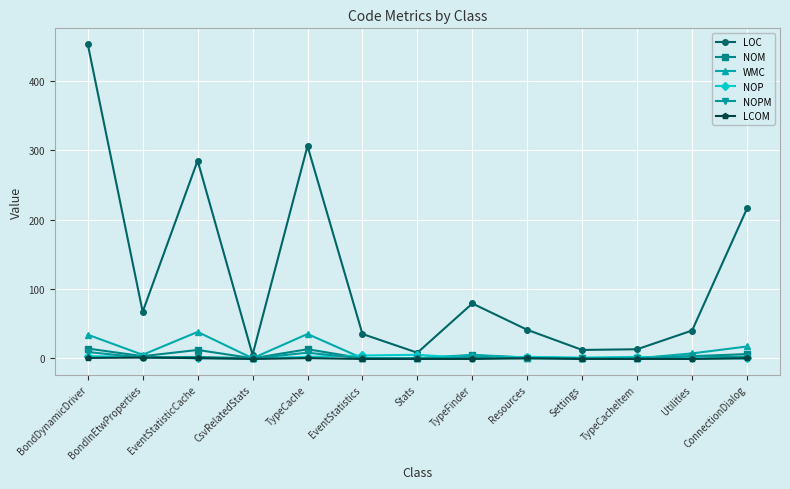

At how many categories does at least one series exceed 114?

4